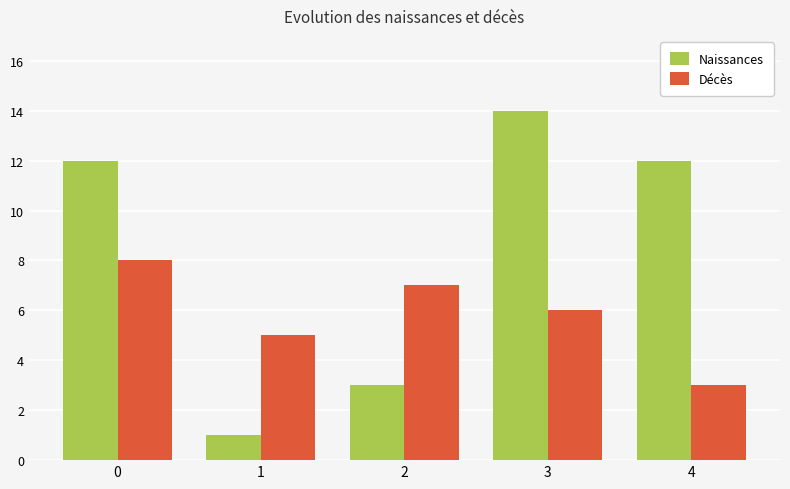

The Décès series shows 6 at 3. True or false?

True